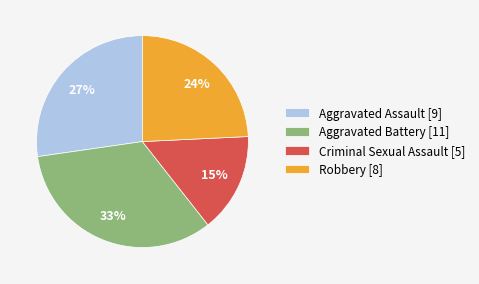

Rank the categories by value from lowest to highest.

Criminal Sexual Assault, Robbery, Aggravated Assault, Aggravated Battery